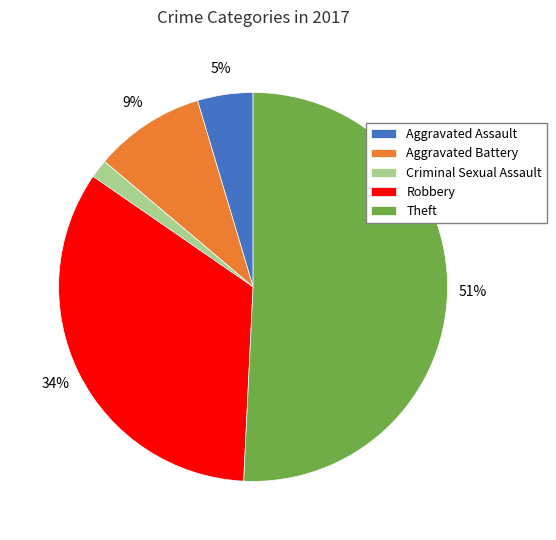

Which category accounts for the majority?

Theft